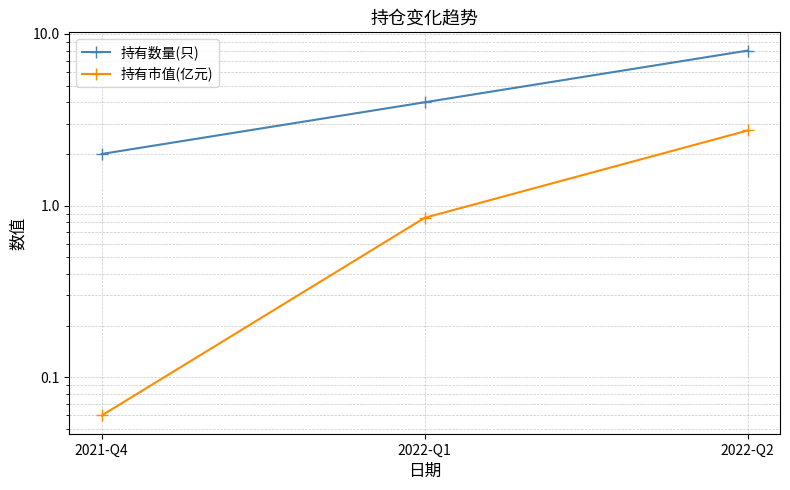

The value of 持有市值(亿元) at 2022-Q1 is 0.8. True or false?

True